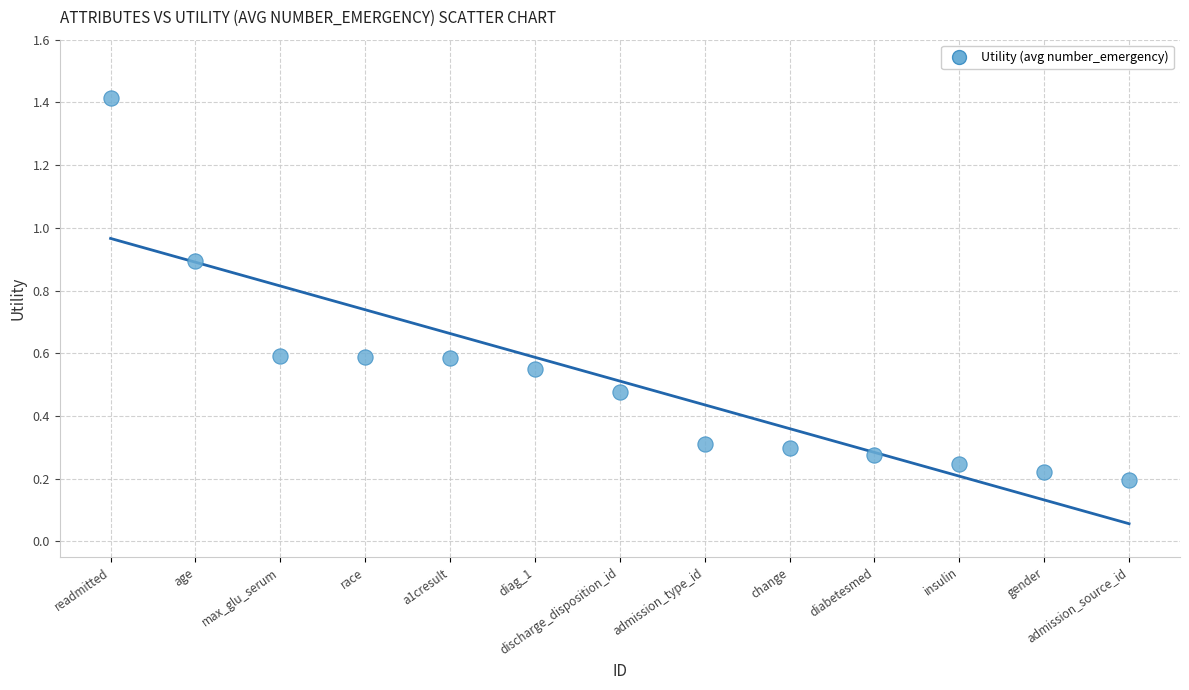

What is the range of Y values (max minus min)?

1.2